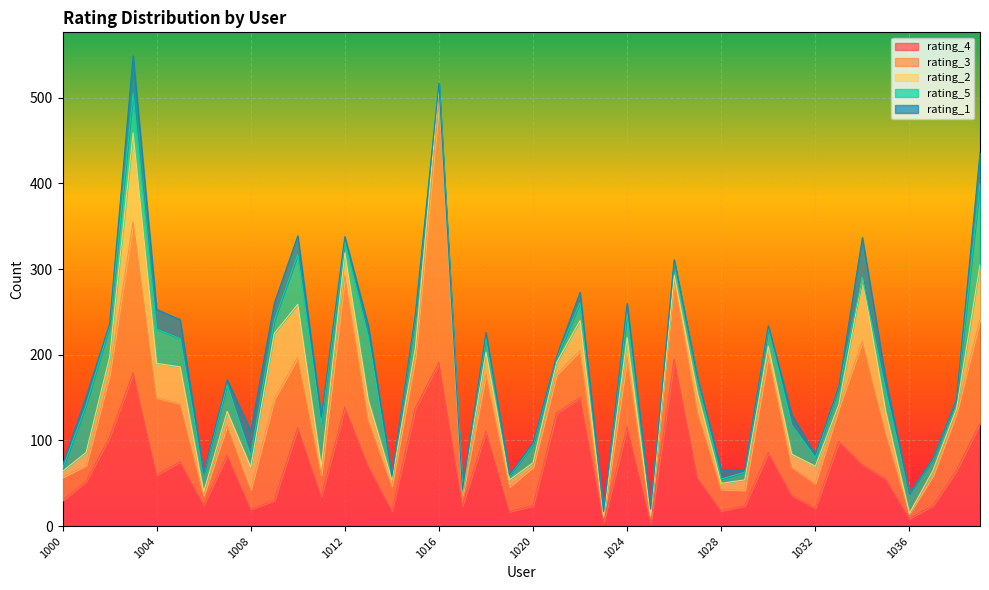

The value of rating_5 at 1024 is 9. True or false?

False